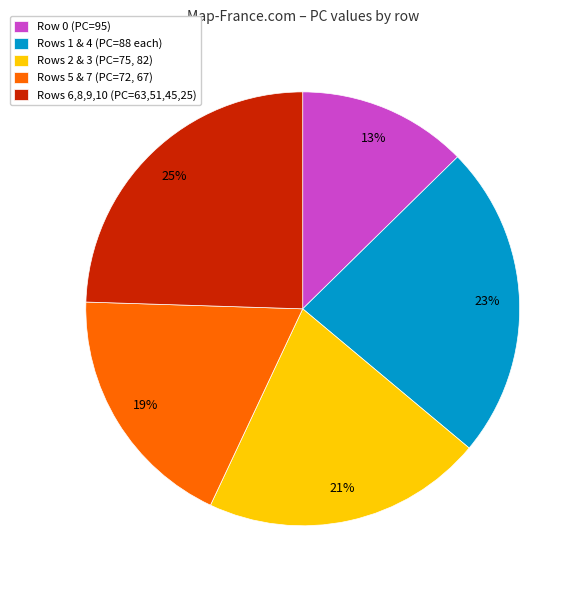

Is Rows 2 & 3 (PC=75, 82) the majority of the pie?

No